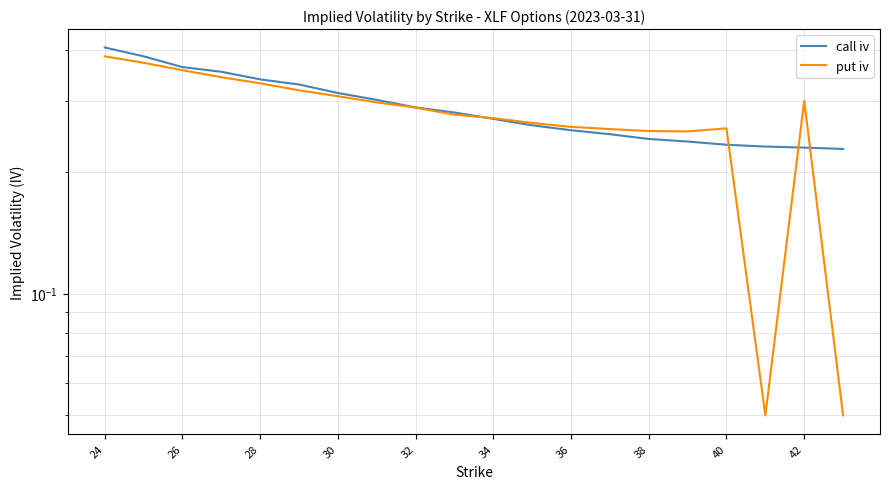

What is the value of the call iv point at the 12th from the left?

0.3